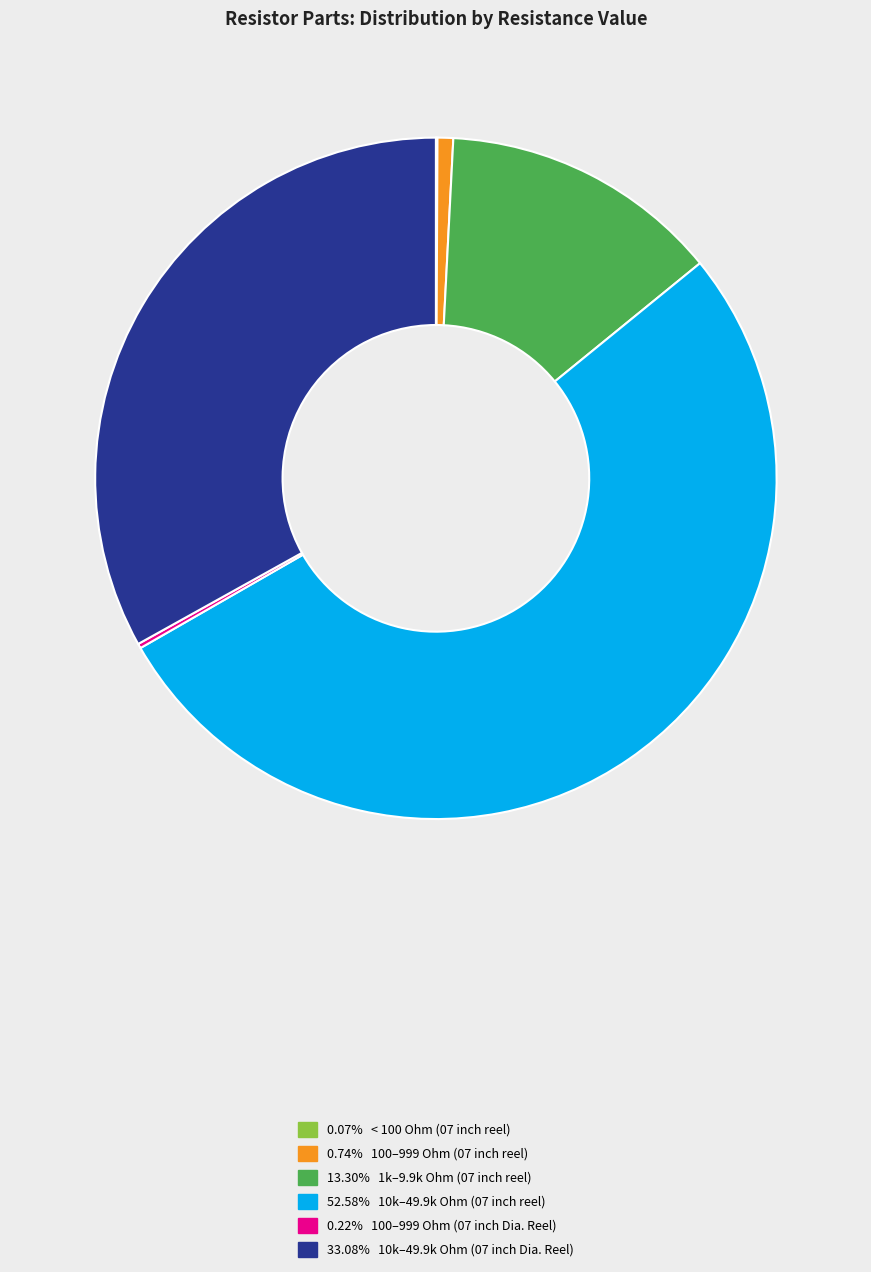

Does any single category account for the majority?

Yes